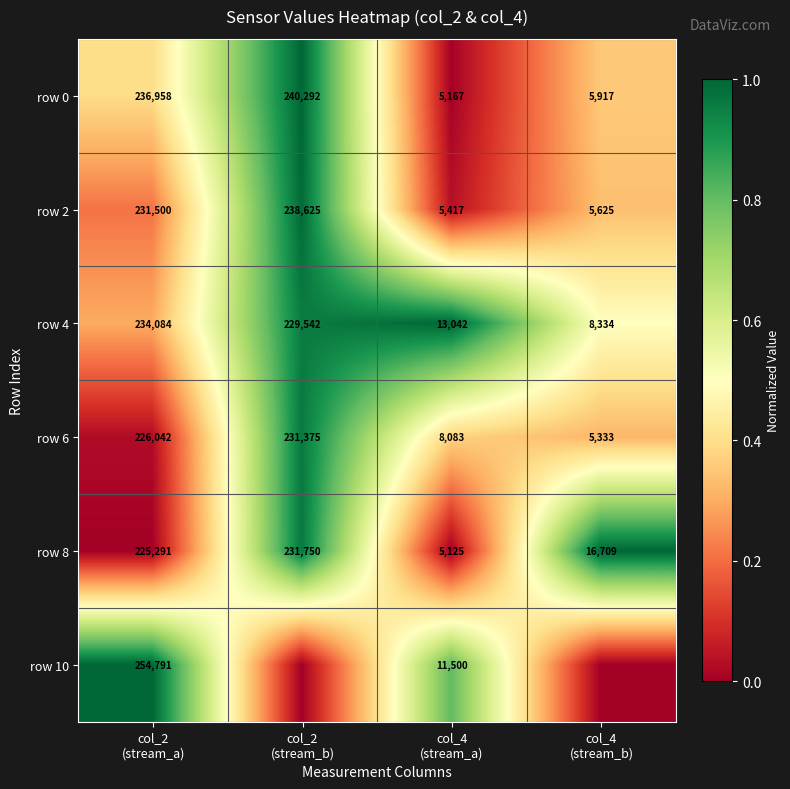

What is the difference between the maximum and minimum values in the row 6 series?

226042